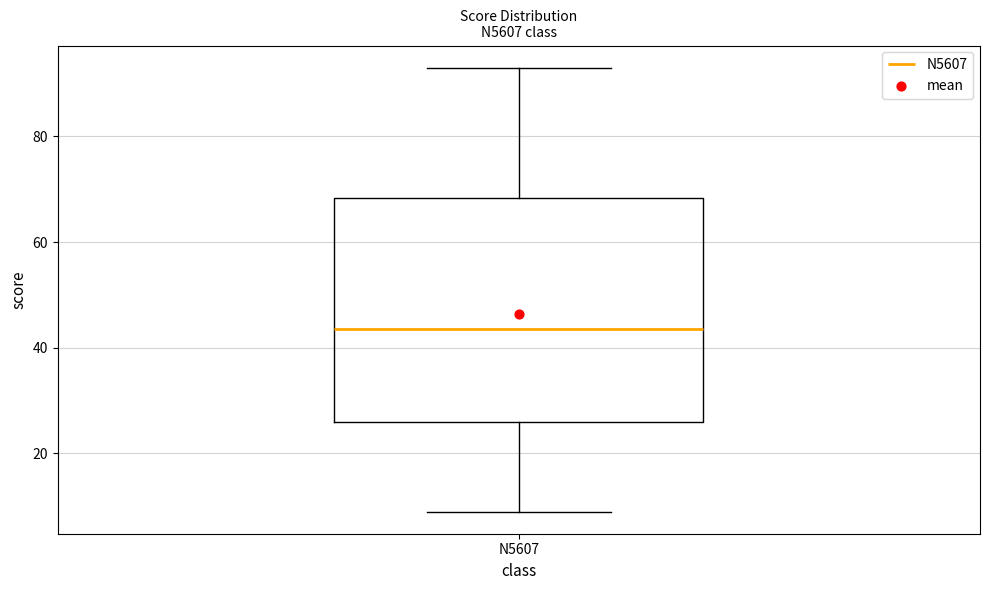

Where is the lower edge of the box for N5607 on the y-axis? The values are not printed on the chart, so give them approximately, as read against the axis.

26